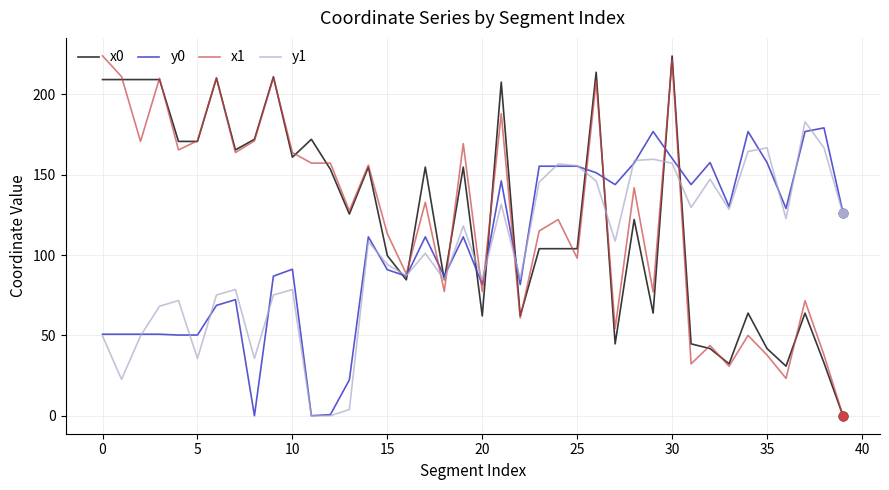

What is the highest value of the x1 series?

223.9